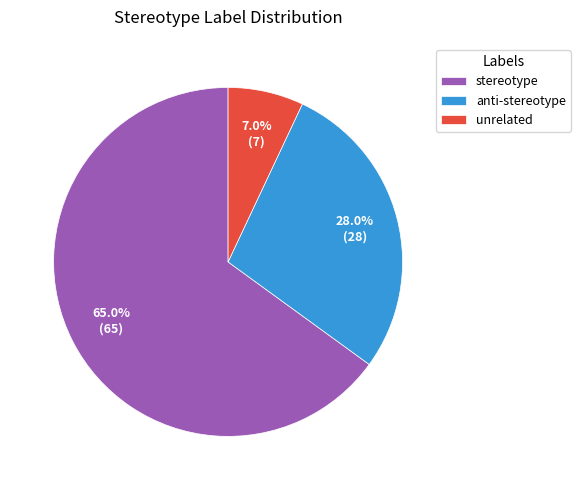

Count the number of slices in the pie.

3